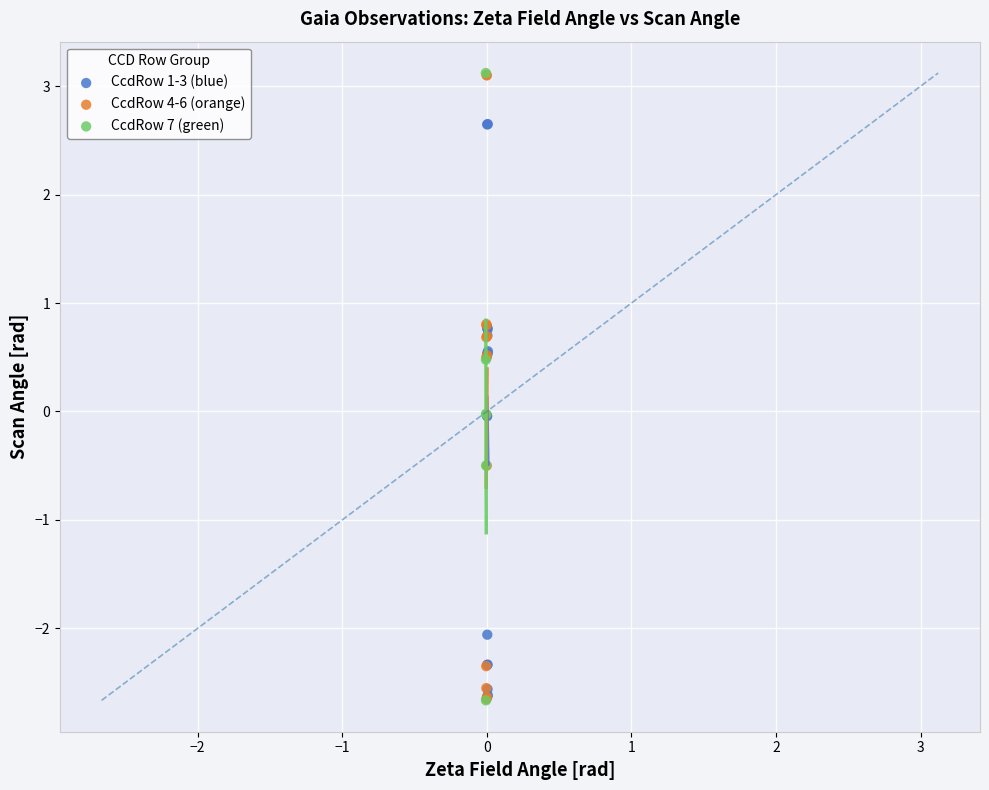

What are all the series names shown in the legend?

CcdRow 1-3 (blue), CcdRow 4-6 (orange), CcdRow 7 (green)